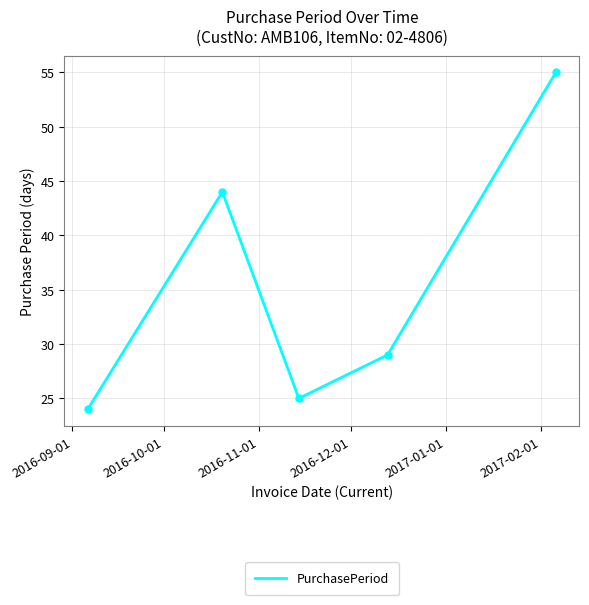

Does the chart display data point markers on the line(s)?

No